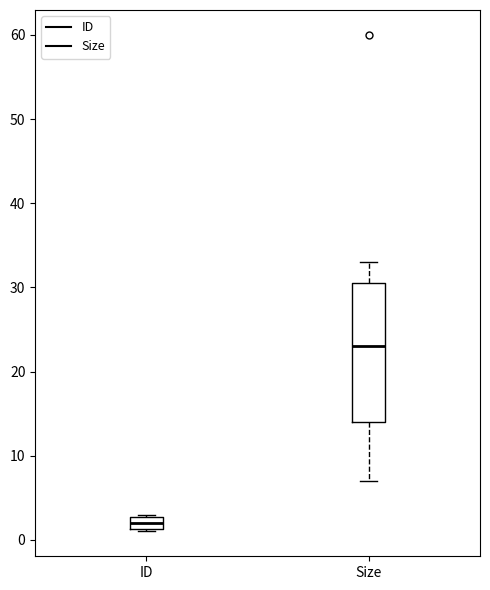

Reading left to right, transcribe this box plot: for each box, give where its median line is, the range the box spans, and where its two whiskers end, as read against the y-axis. The values are not printed on the chart, so give them approximately, as read against the axis.

ID: median 2, box 1 to 3, whiskers 1 to 3
Size: median 23, box 14 to 31, whiskers 7 to 33